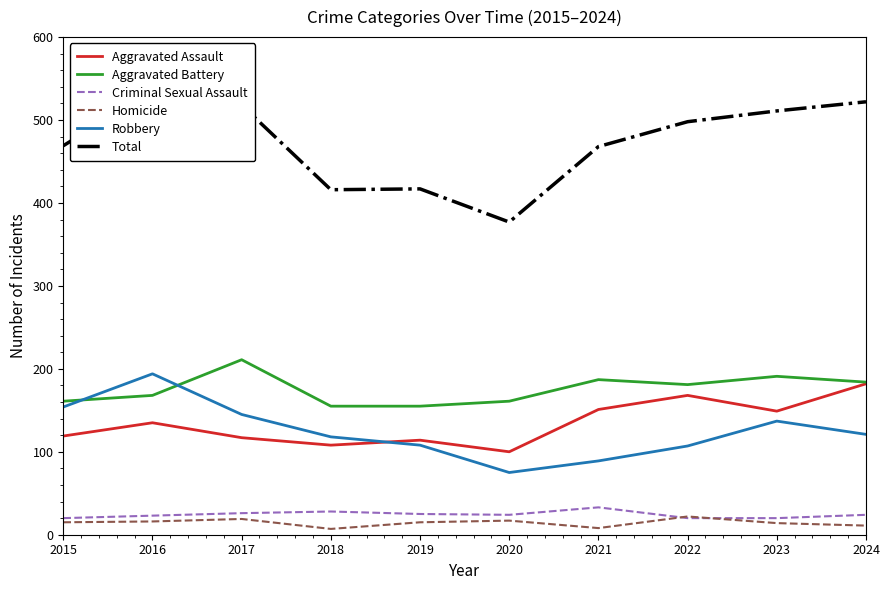

What is the value of the Aggravated Assault point at the 3rd from the left?

117